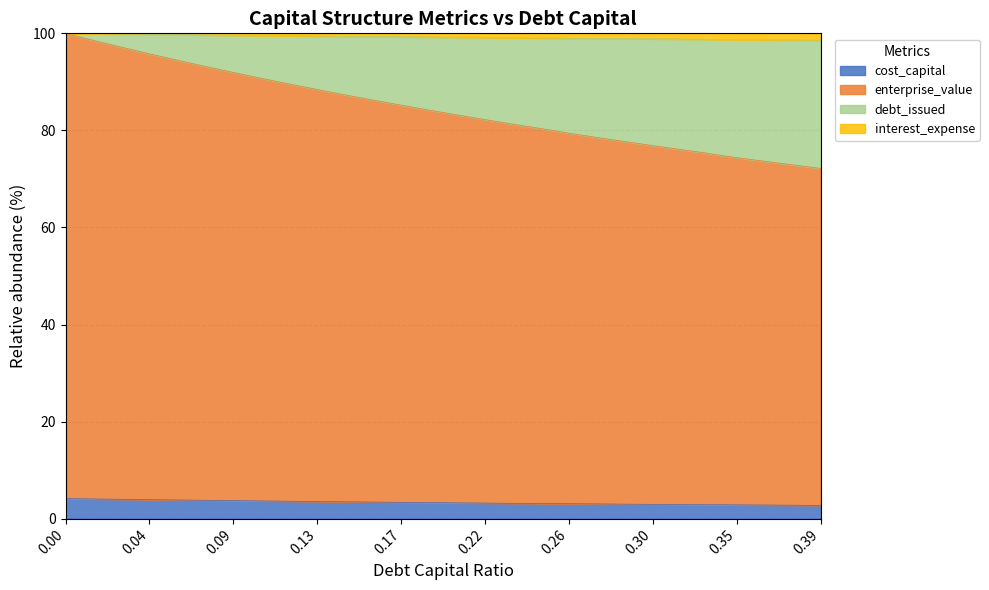

Does the chart have visible grid lines?

Yes